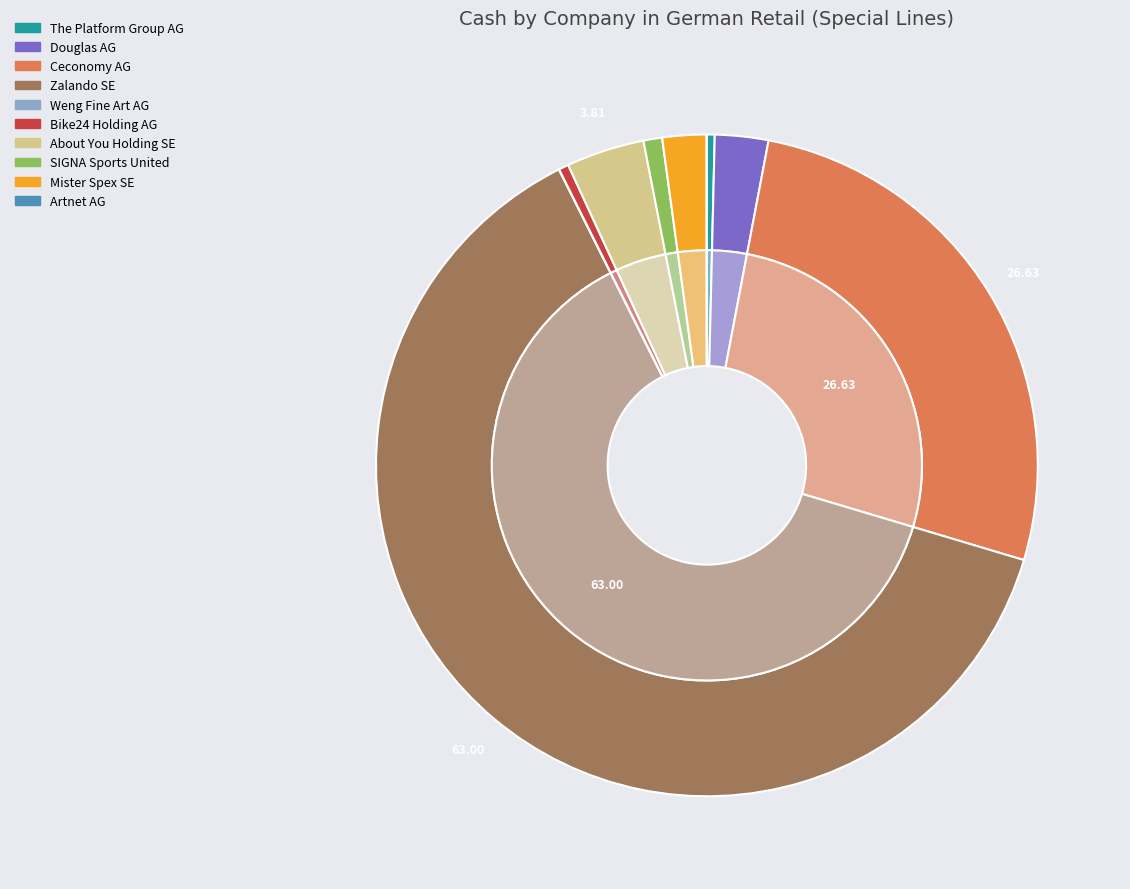

To the nearest percent, what is the difference between the Mister Spex SE and Ceconomy AG slice percentages?

24%